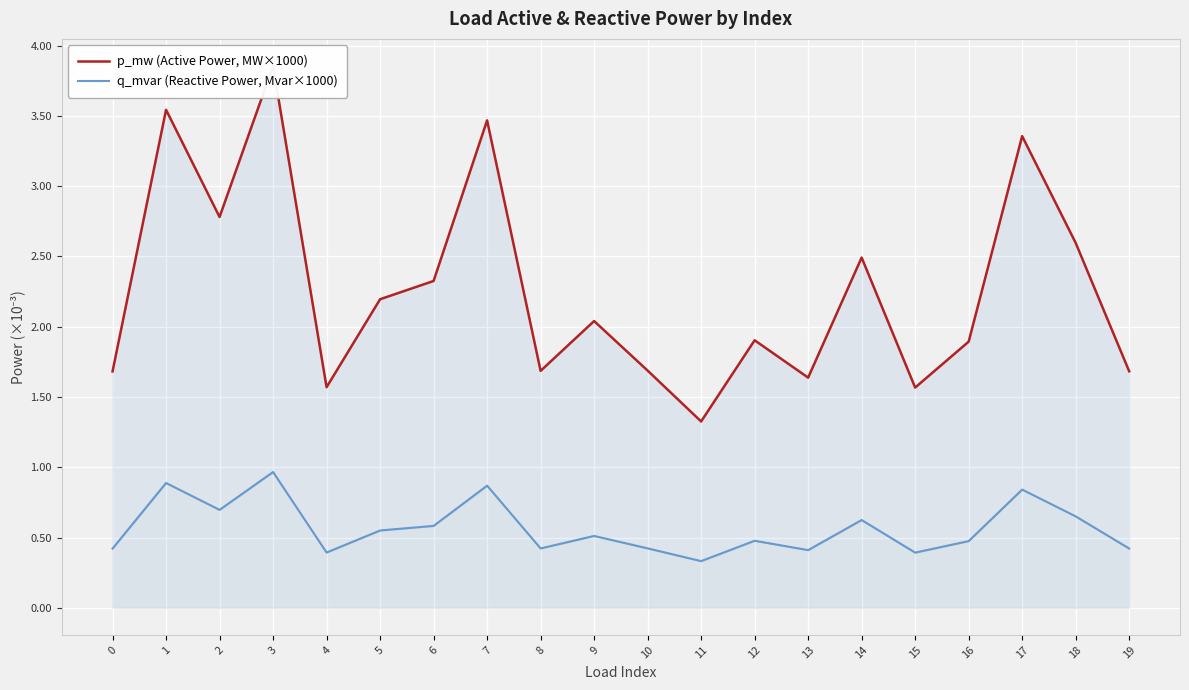

What is the sum of the q_mvar (Reactive Power, Mvar×1000) values at 12 and 18?

1.1